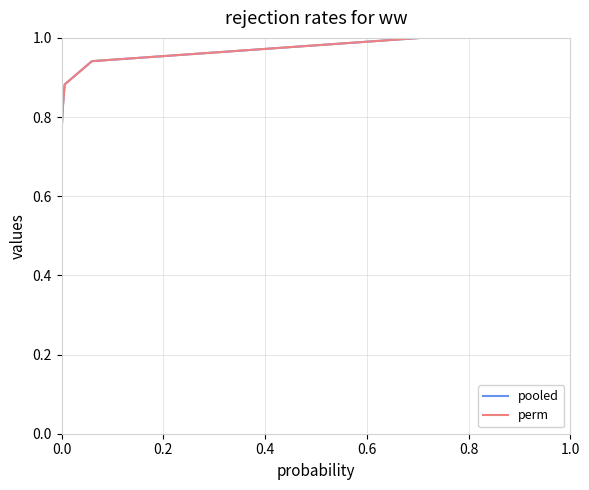

What is the value of the pooled point at the 13th from the left?

0.8